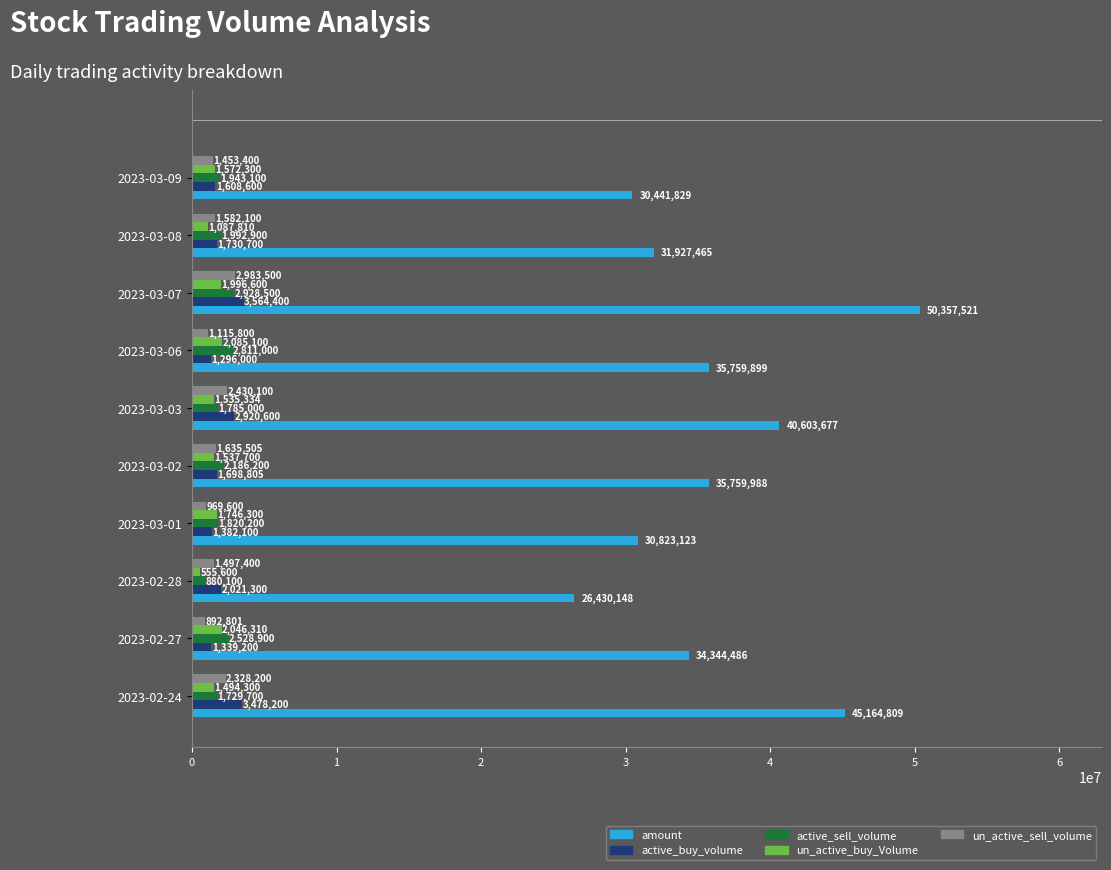

Between 2023-03-03 and 2023-03-06, which series saw the biggest shift?

amount